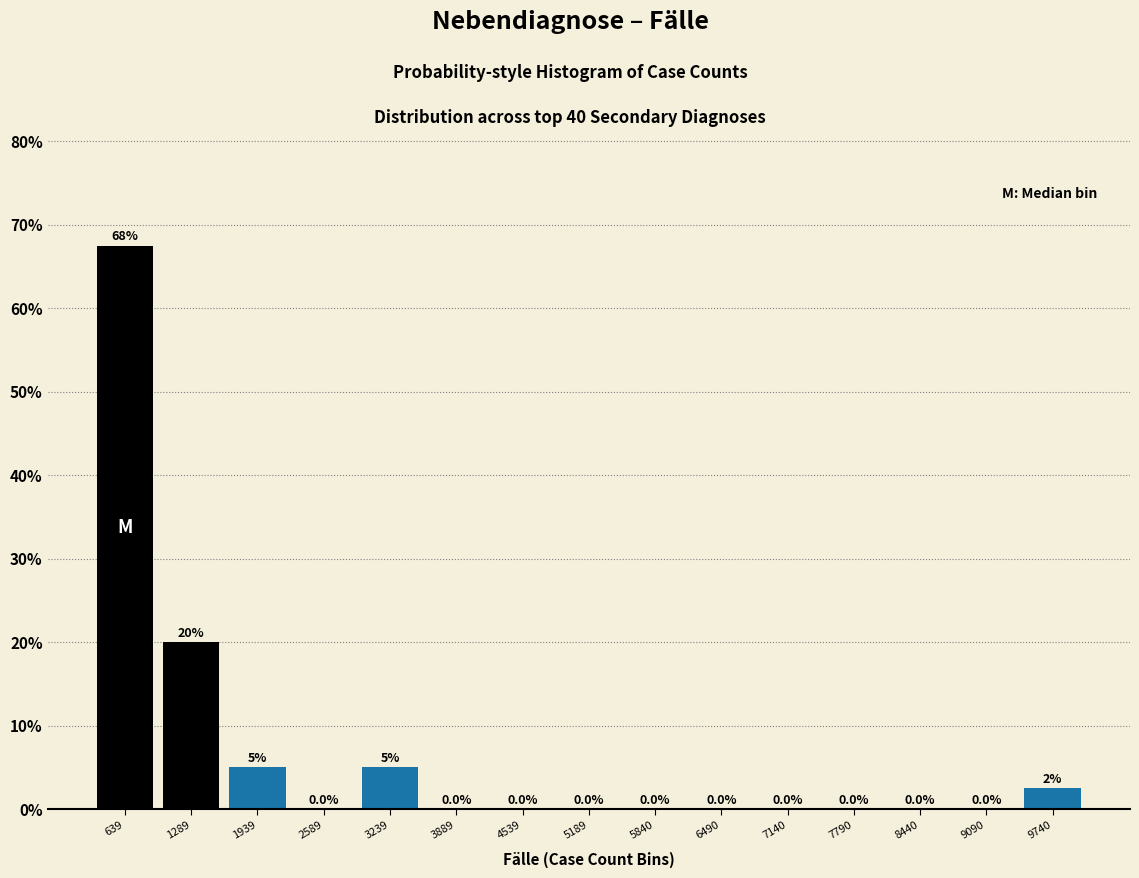

Reading left to right, what are all the values shown in this chart?

639=67.5	1289=20.0	1939=5.0	2589=0.0	3239=5.0	3889=0.0	4539=0.0	5189=0.0	5840=0.0	6490=0.0	7140=0.0	7790=0.0	8440=0.0	9090=0.0	9740=2.5